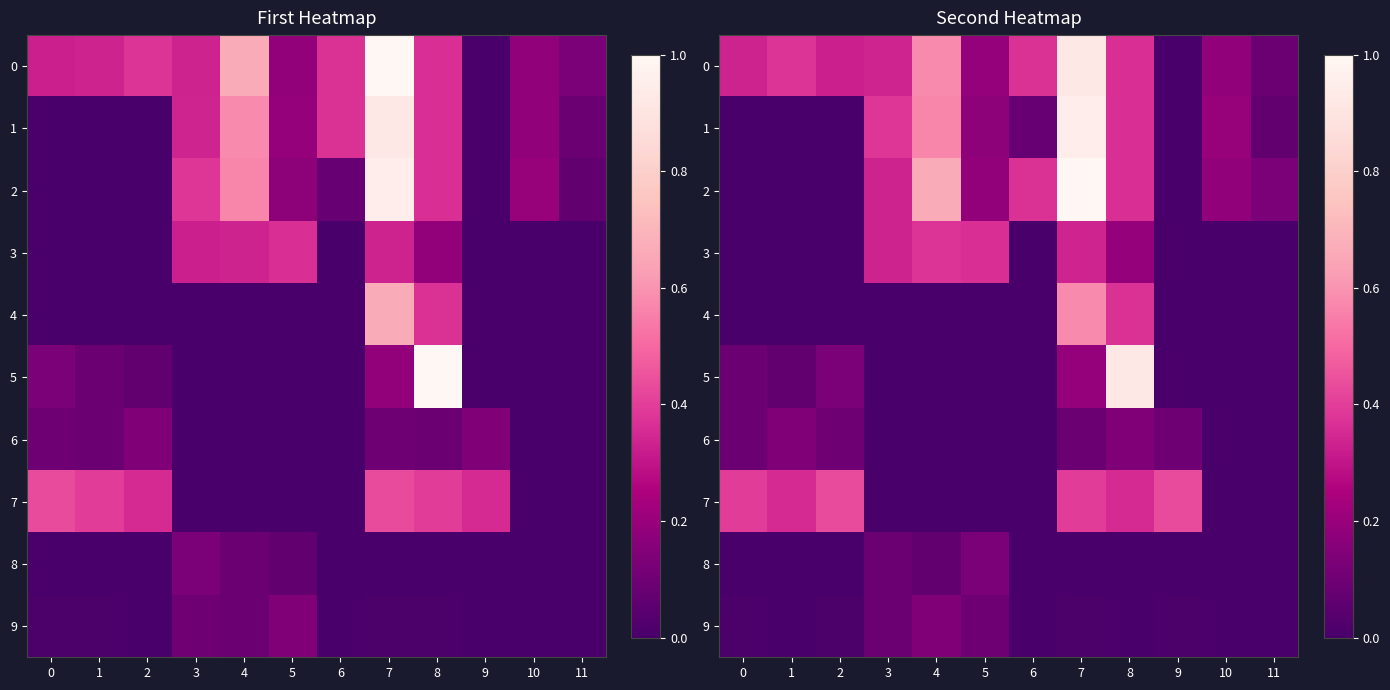

Rank the series at 7 from highest to lowest value.

2, 1, 0, 4, 7, 3, 5, 6, 9, 8